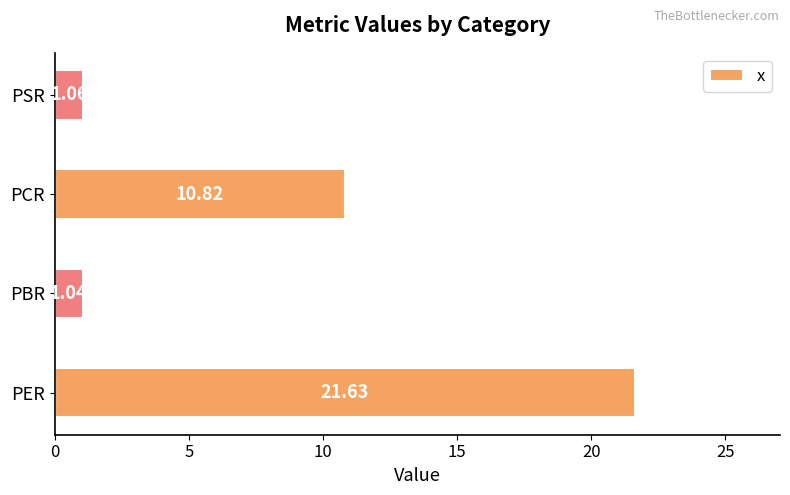

What is the difference between the maximum and second lowest values?

20.6